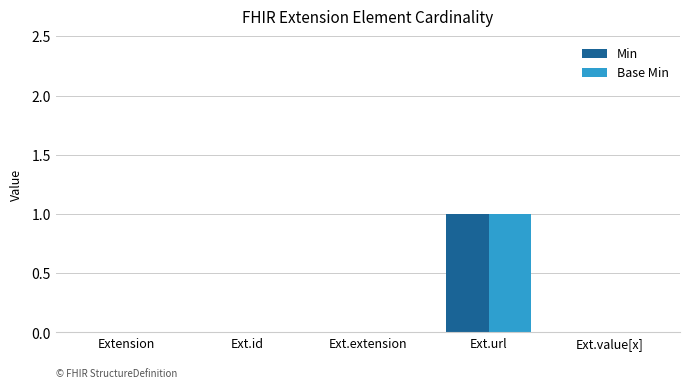

The value of Min at Ext.extension is 0. True or false?

True